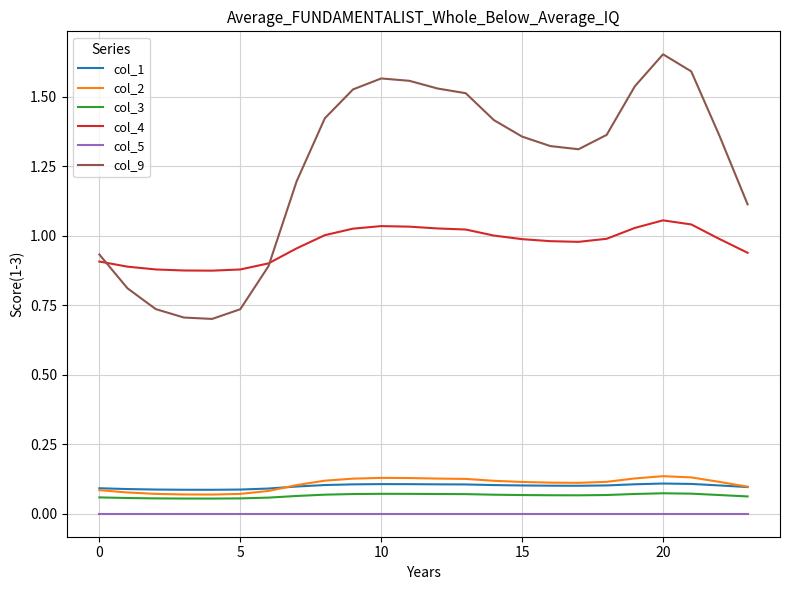

Count the col_2 values in the range 0 to 1.

24